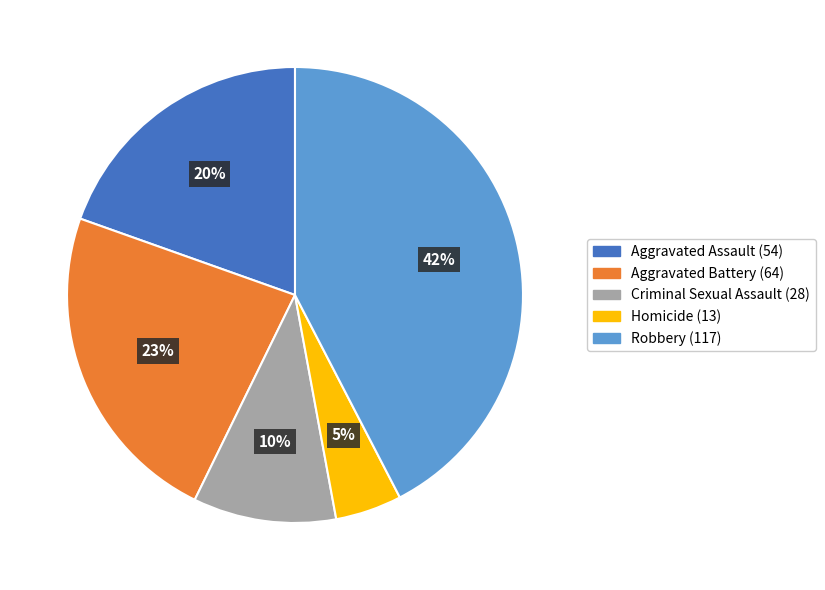

Which category has the smallest portion of the pie?

Homicide